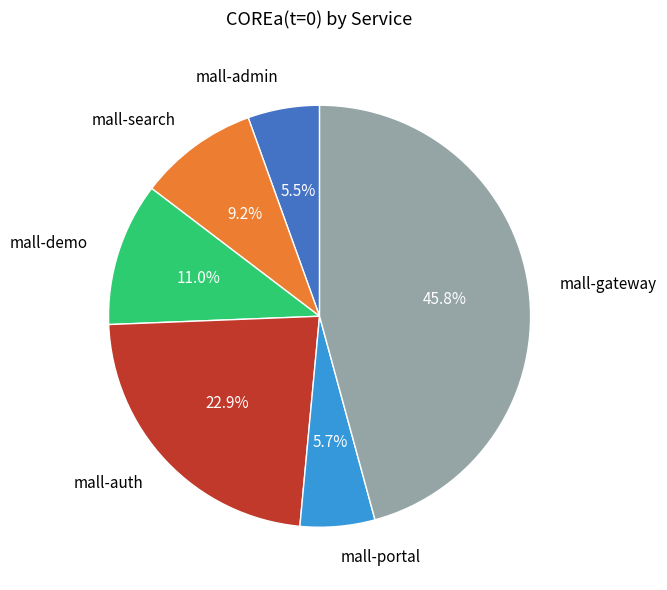

The mall-auth slice represents 23% of the pie. True or false?

True